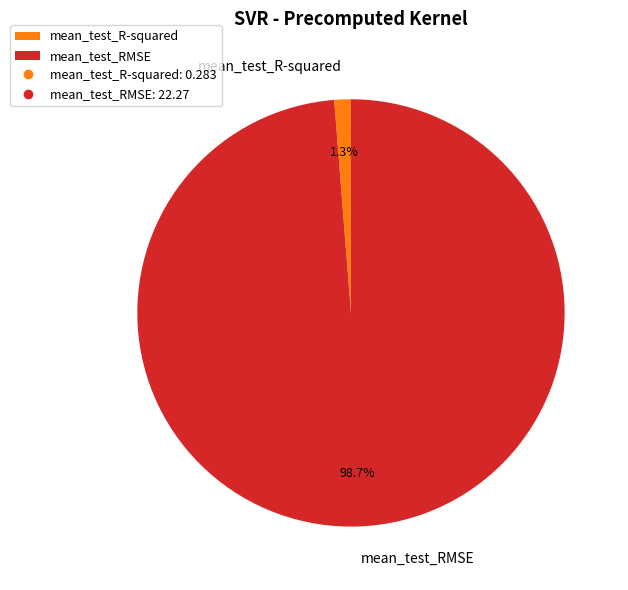

To the nearest percent, what percentage of the pie is mean_test_R-squared?

1%